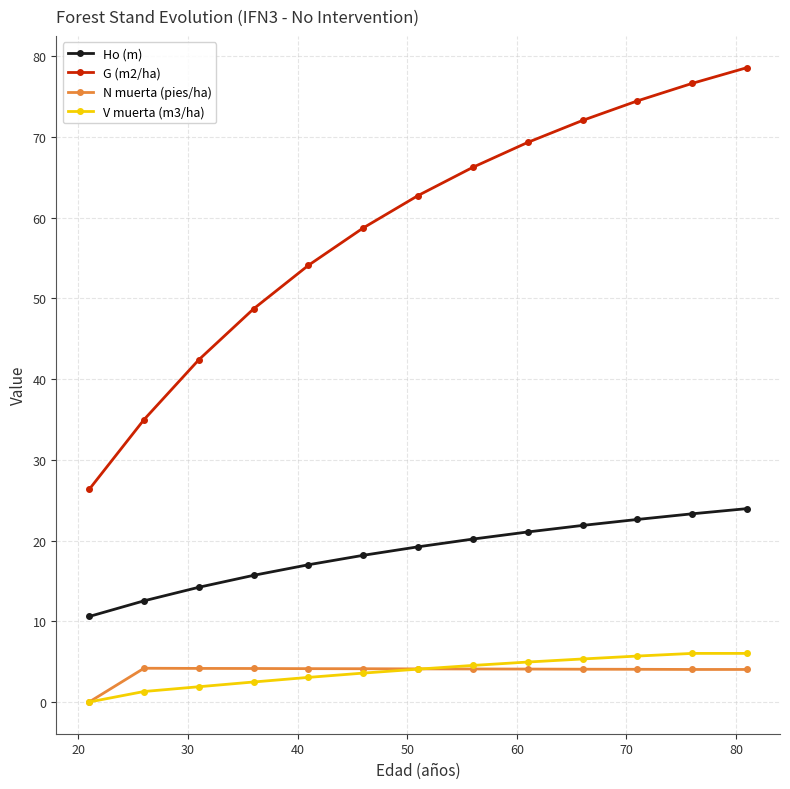

What is the greatest value displayed?

78.6